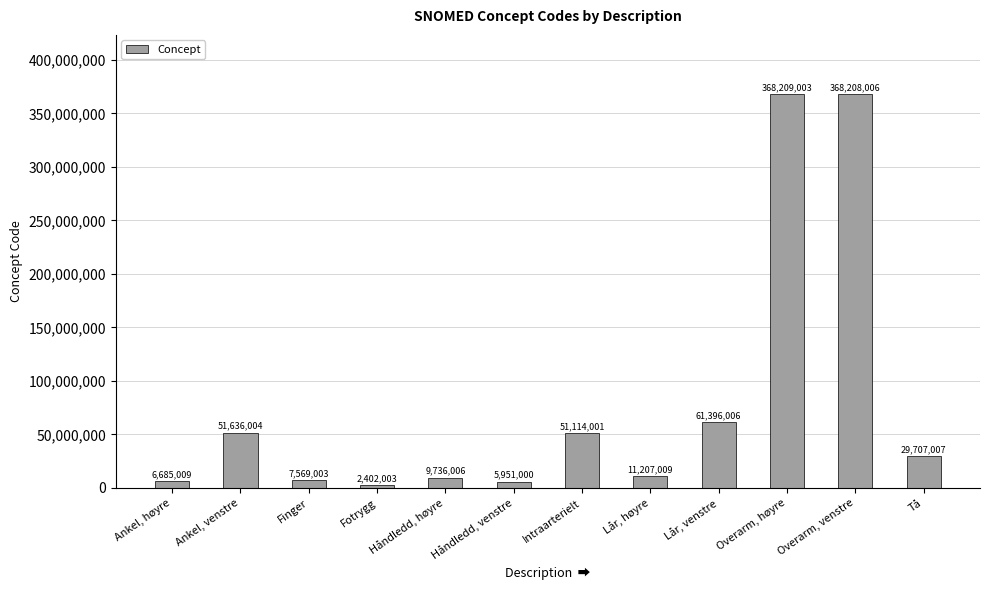

Between Håndledd, venstre and Ankel, høyre, which is larger?

Ankel, høyre